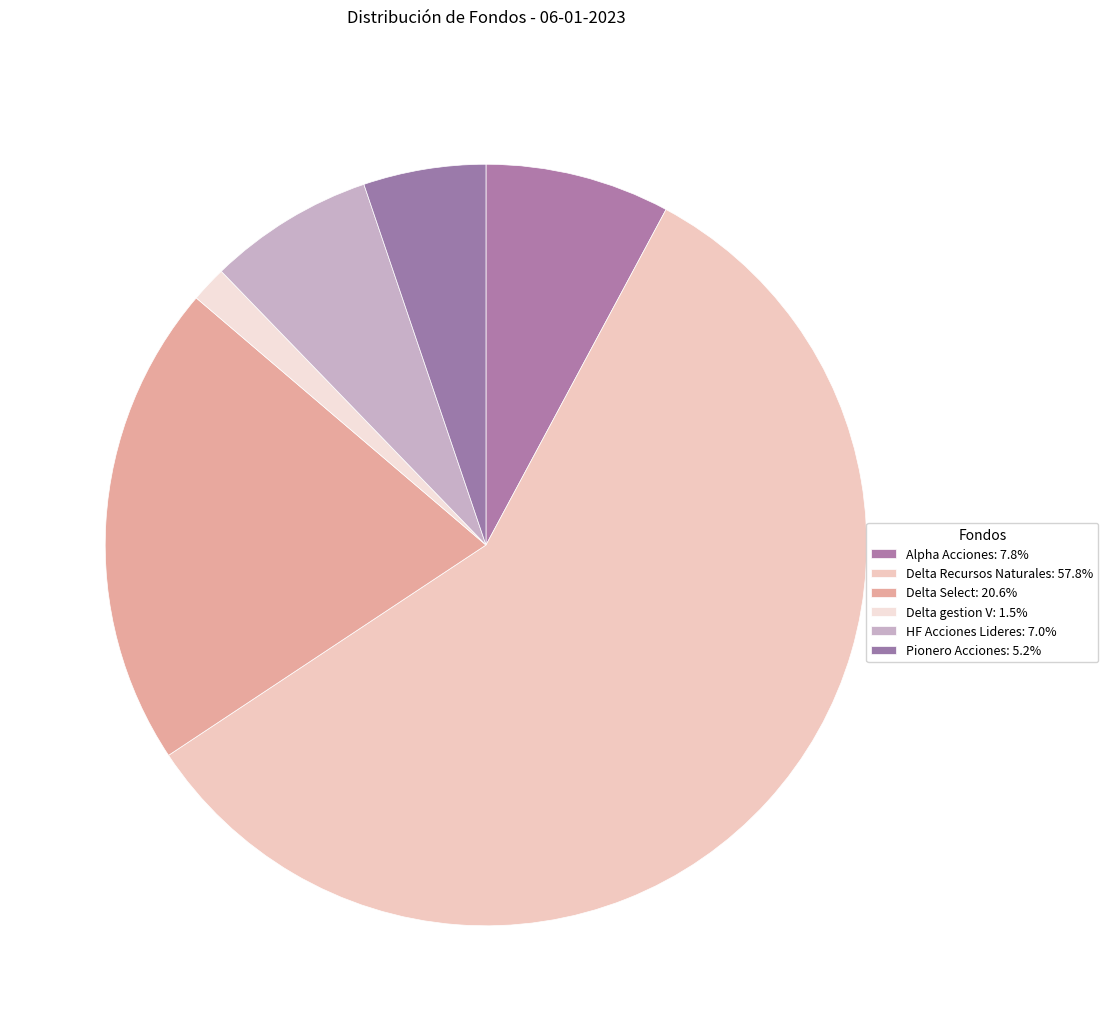

To the nearest percent, what percentage of the pie is Delta Select?

21%